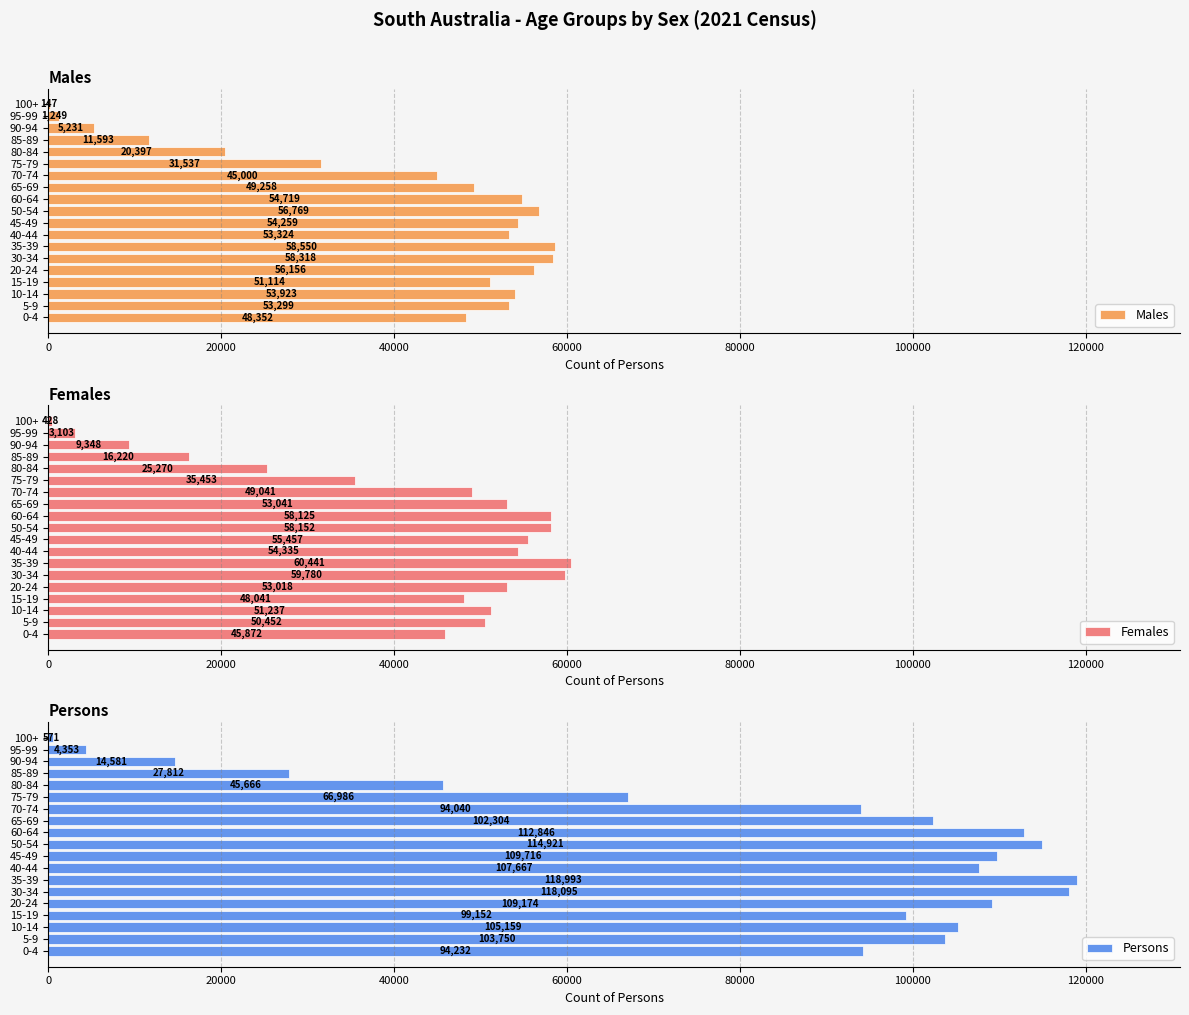

The value of Persons at 95-99 is 4353. True or false?

True